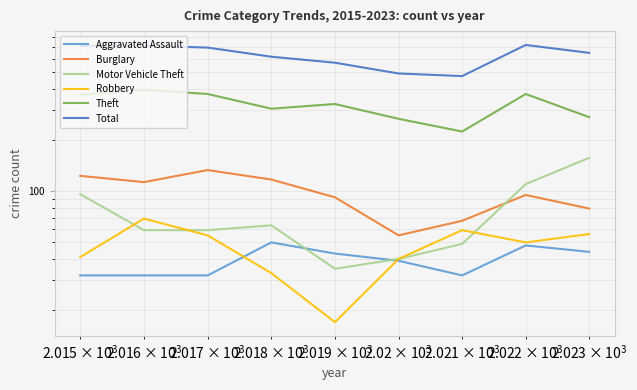

List the series in order of their peak value, lowest first.

Aggravated Assault, Robbery, Burglary, Motor Vehicle Theft, Theft, Total